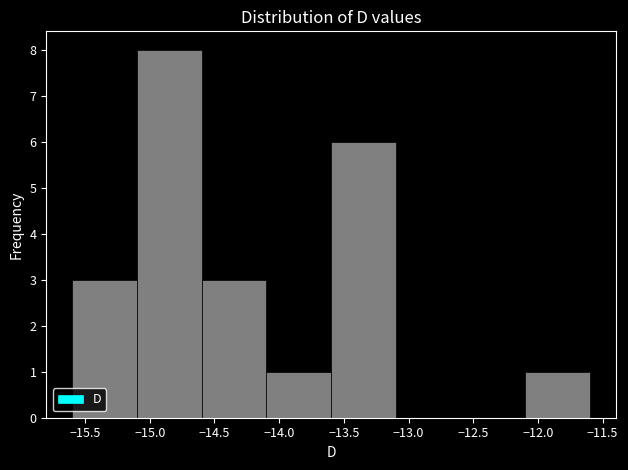

Reading left to right, transcribe this chart: for each bar, give the range it covers on the x-axis and its height. The values are not printed on the chart, so give them approximately, as read against the axis.

-15.6 to -15.1: 3
-15.1 to -14.6: 8
-14.6 to -14.1: 3
-14.1 to -13.6: 1
-13.6 to -13.1: 6
-13.1 to -12.6: 0
-12.6 to -12.1: 0
-12.1 to -11.6: 1